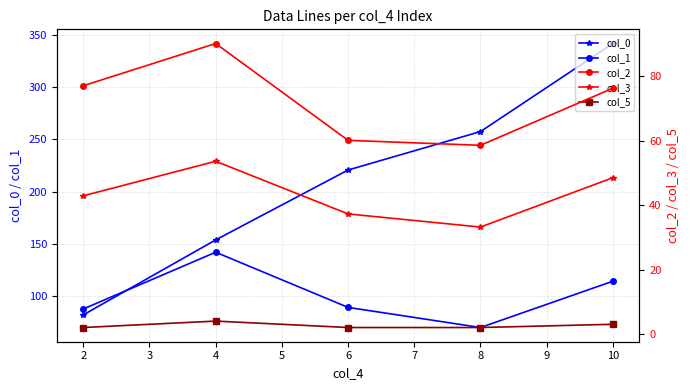

What is the value of the col_1 point at the 2nd from the left?

142.1